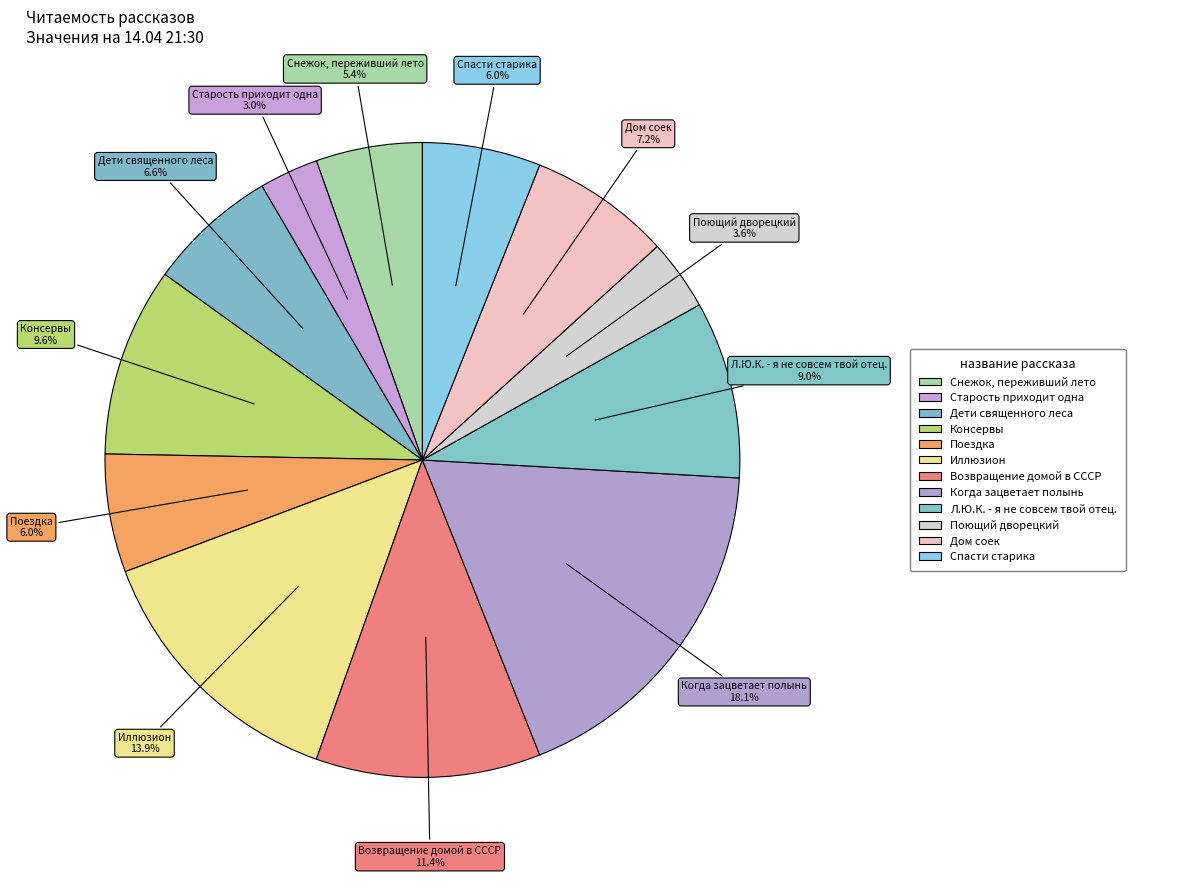

Which slice is the smallest?

Старость приходит одна